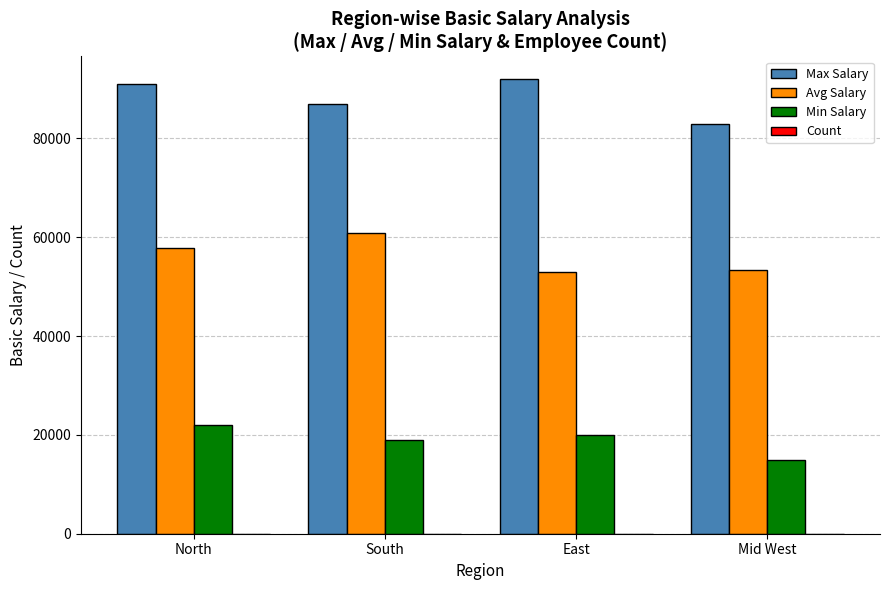

Is the value of Max Salary at South greater than the value of Avg Salary at East?

Yes